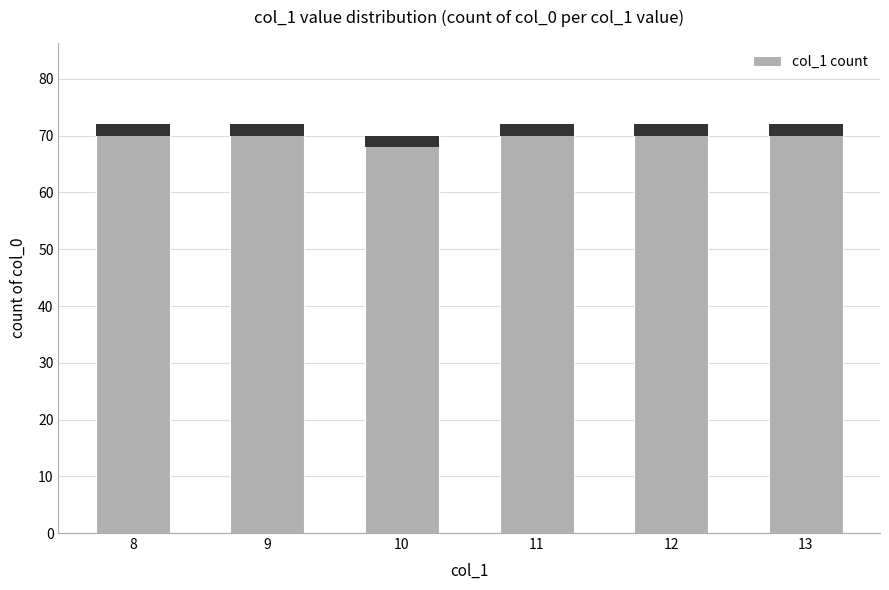

What is the sum of all values?

430